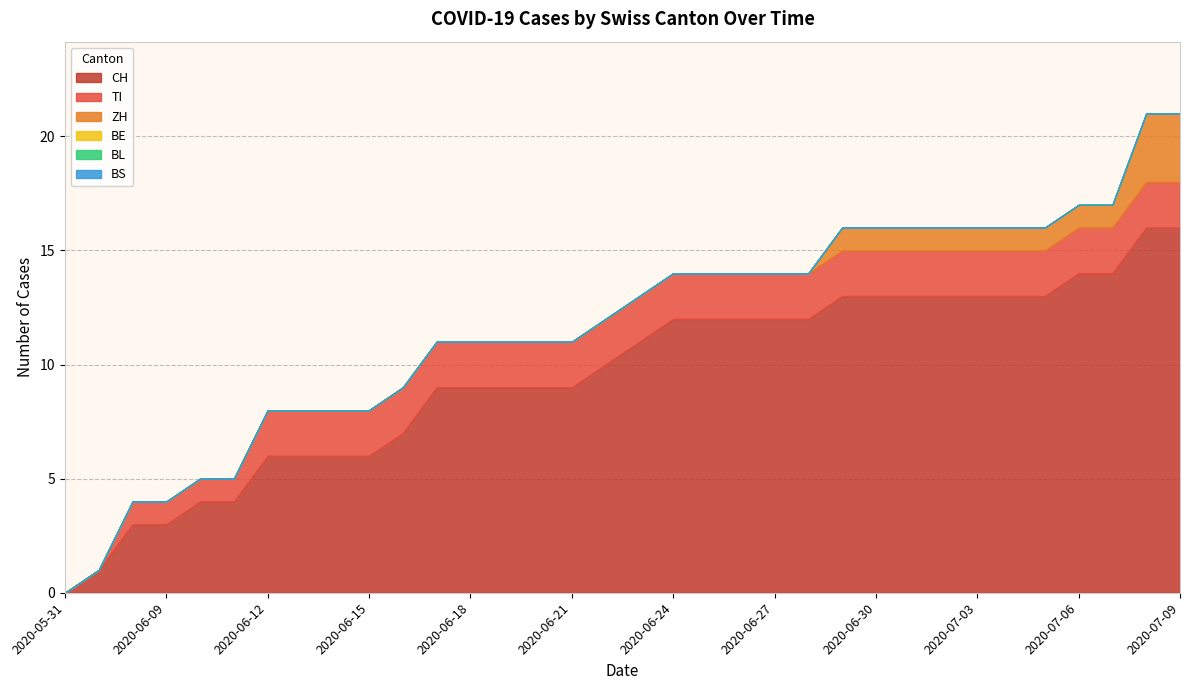

What is the label of the 30th point from the right?

2020-06-10